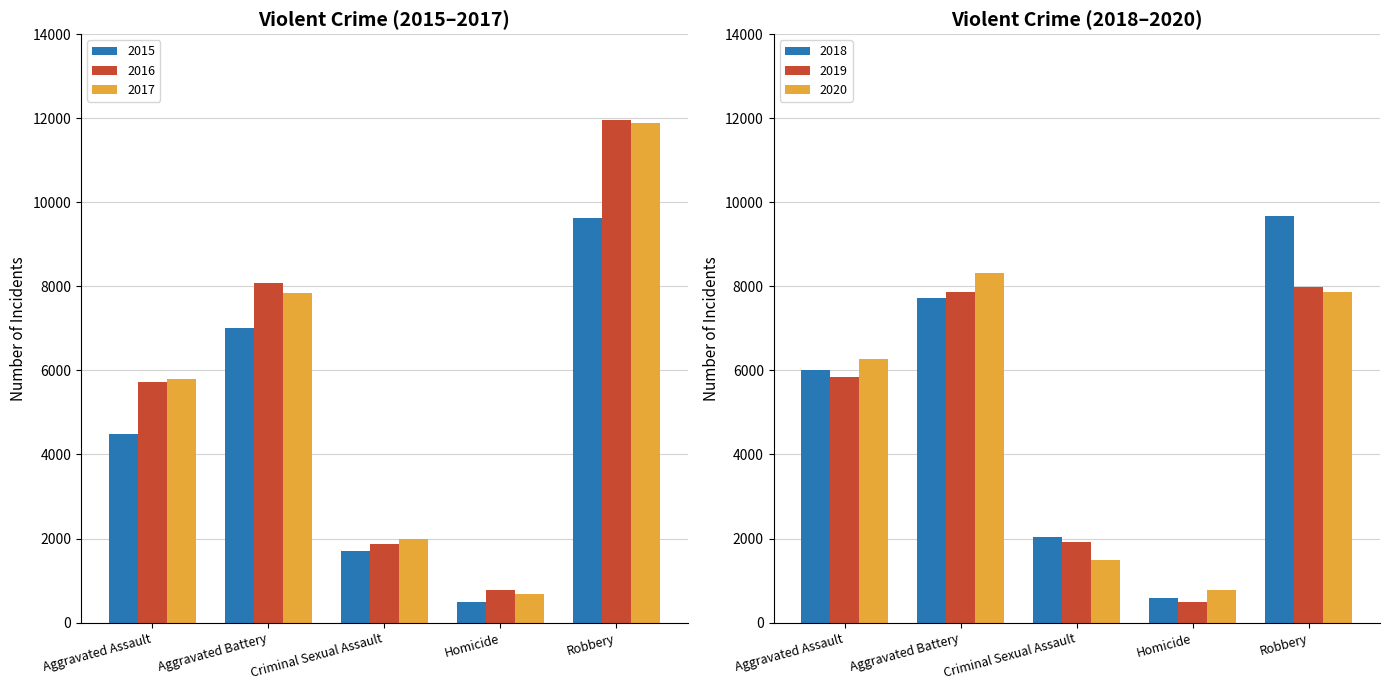

At which label is 2020 closest to 4553?

Aggravated Assault